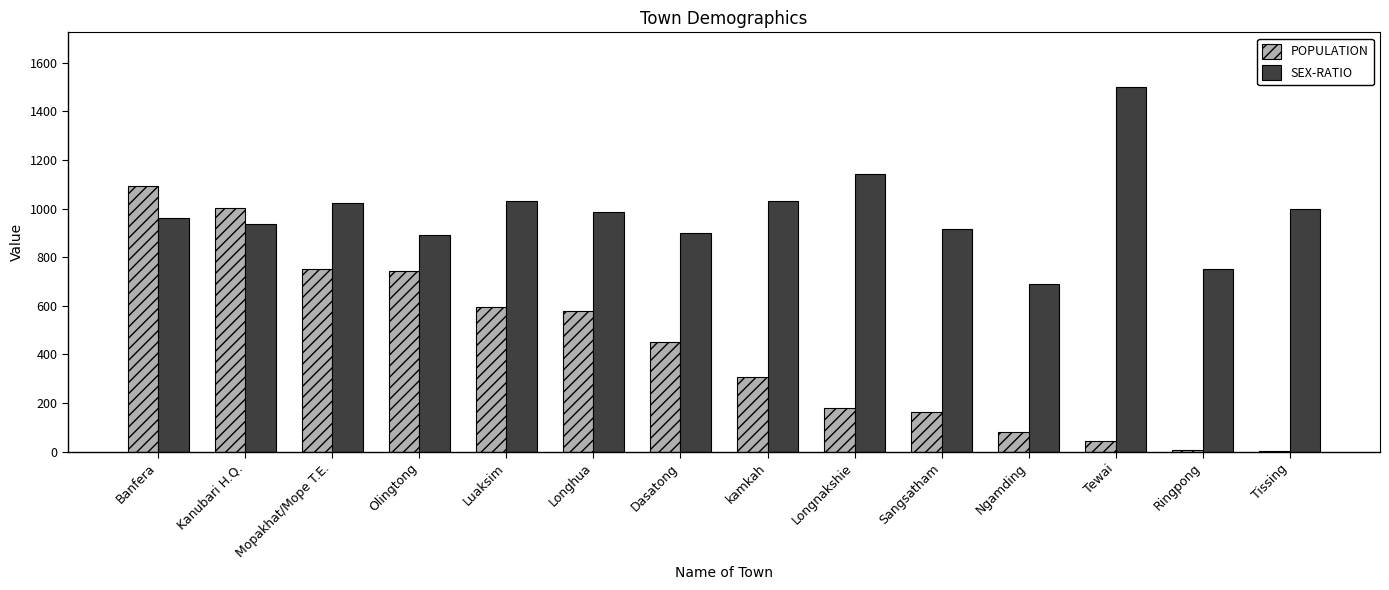

What is the greatest value displayed?

1500